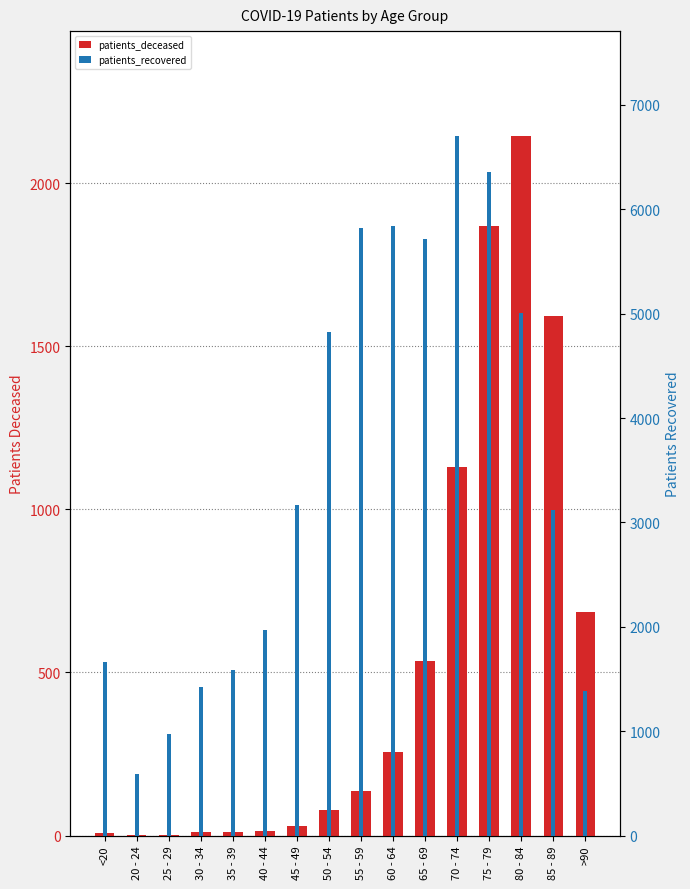

At how many categories does at least one series exceed 3407?

7